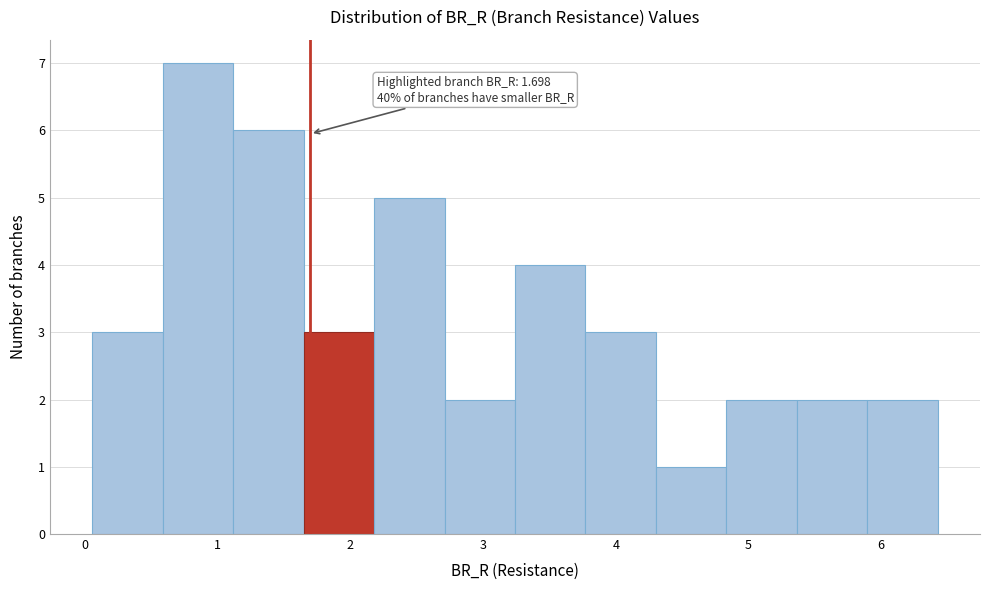

Which range on the x-axis has the tallest bar?

0.6 to 1.1